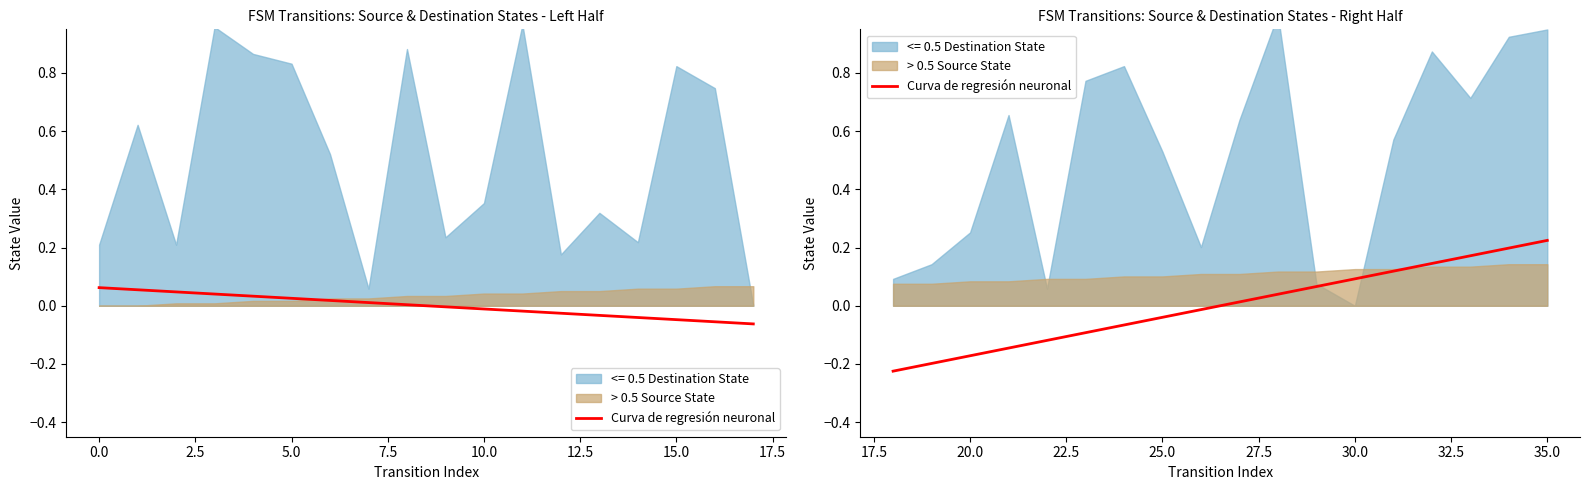

Does the chart display data point markers on the line(s)?

No